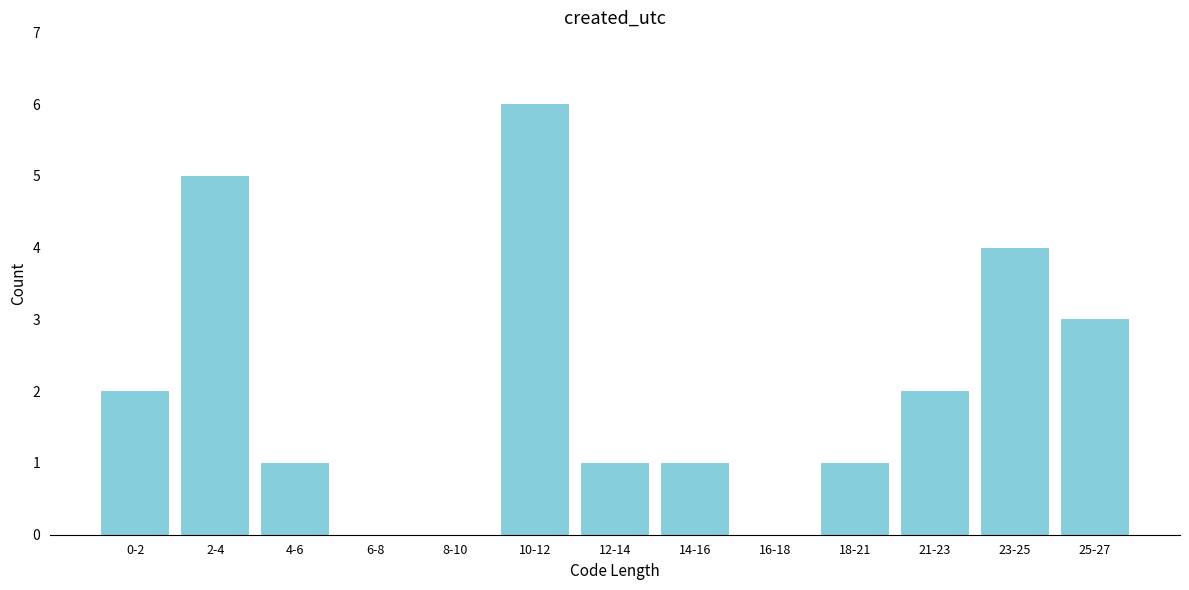

Reading left to right, transcribe all the data shown in this chart.

0-2=2	2-4=5	4-6=1	6-8=0	8-10=0	10-12=6	12-14=1	14-16=1	16-18=0	18-21=1	21-23=2	23-25=4	25-27=3